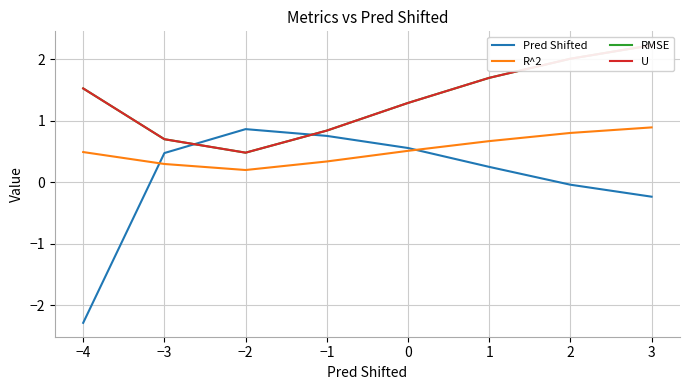

Does the chart have visible grid lines?

Yes